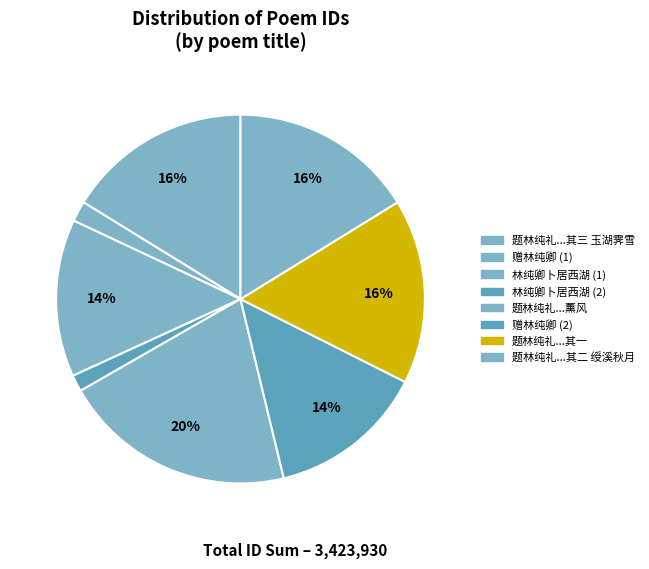

How many slices are in this pie chart?

8